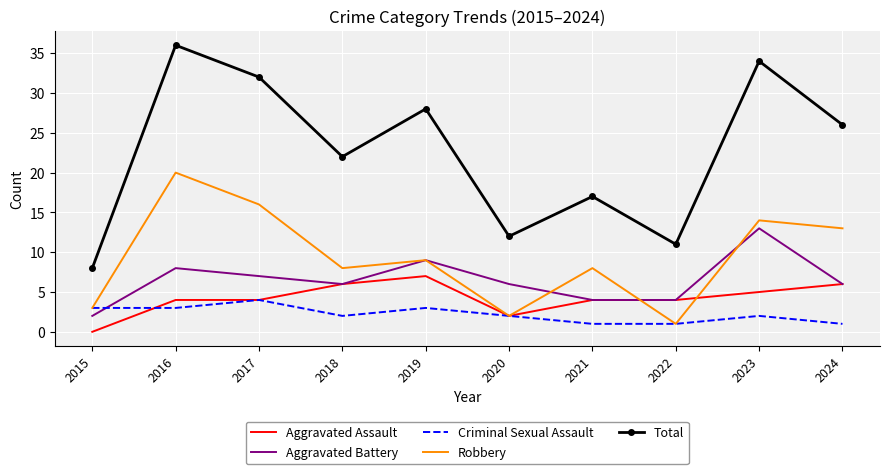

How many times do Criminal Sexual Assault and Aggravated Battery cross each other?

1